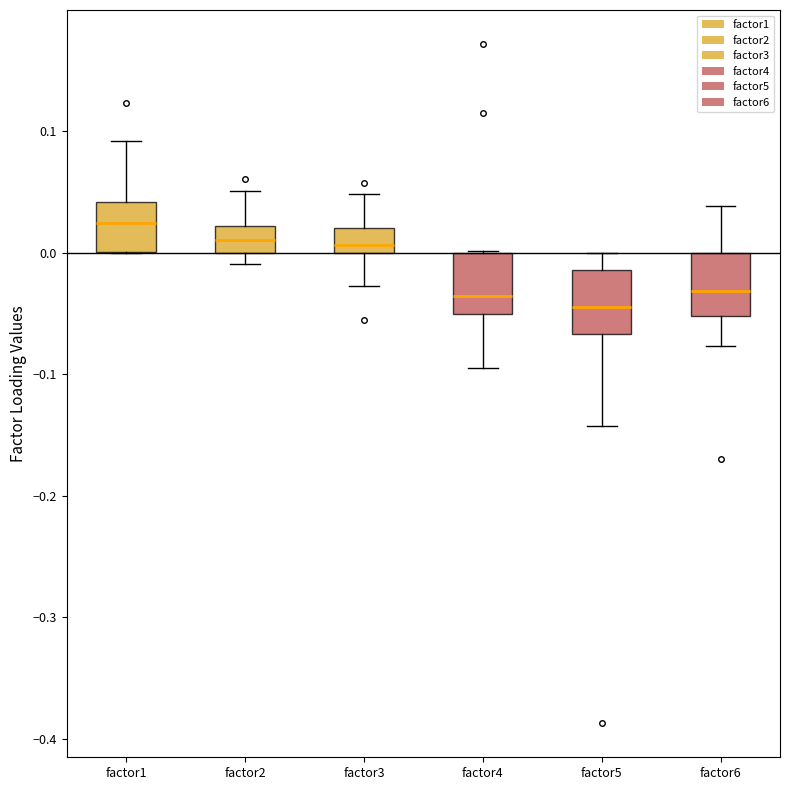

Reading left to right, transcribe this box plot: for each box, give where its median line is, the range the box spans, and where its two whiskers end, as read against the y-axis. The values are not printed on the chart, so give them approximately, as read against the axis.

factor1: median 0.02, box 0.00 to 0.04, whiskers 0.00 to 0.09
factor2: median 0.01, box 0.00 to 0.02, whiskers -0.01 to 0.05
factor3: median 0.01, box 0.00 to 0.02, whiskers -0.03 to 0.05
factor4: median -0.04, box -0.05 to 0.00, whiskers -0.10 to 0.00
factor5: median -0.04, box -0.07 to -0.01, whiskers -0.14 to 0.00
factor6: median -0.03, box -0.05 to 0.00, whiskers -0.08 to 0.04